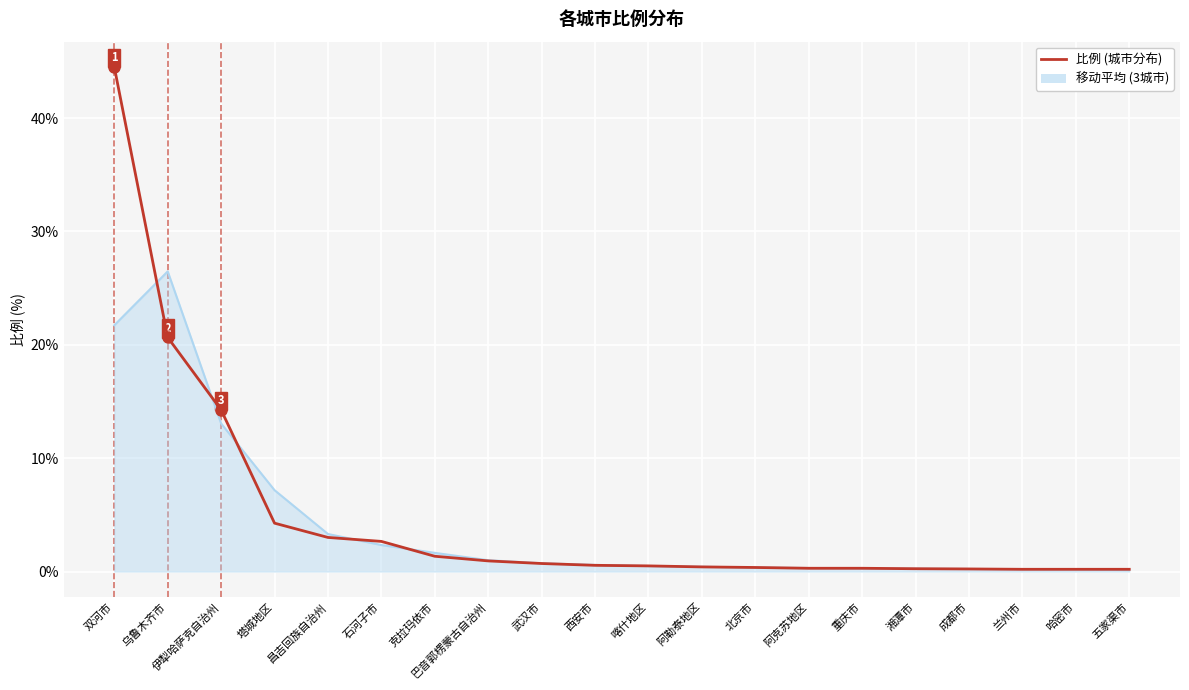

List the series in order of their peak value, lowest first.

移动平均 (3城市), 比例 (城市分布)